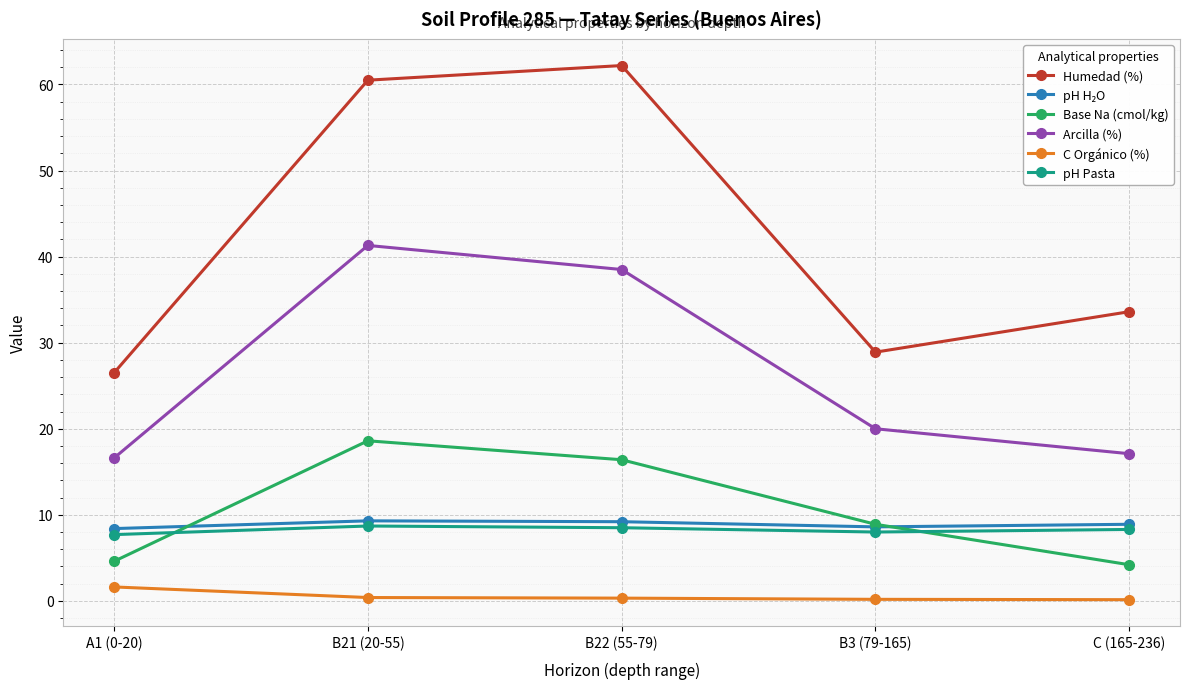

At which label is Arcilla (%) closest to 28?

B3 (79-165)